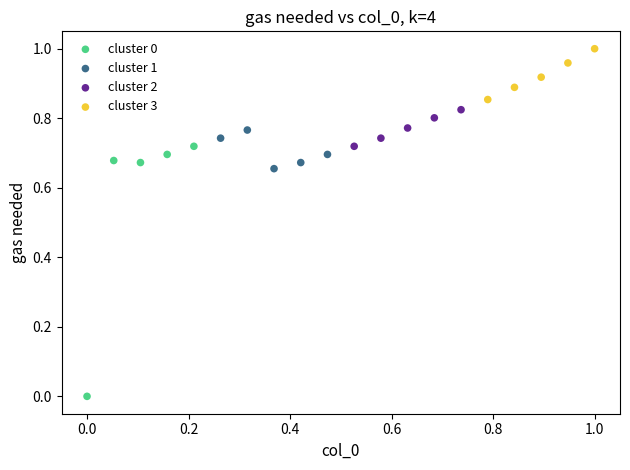

Which series contains the highest Y value?

cluster 3